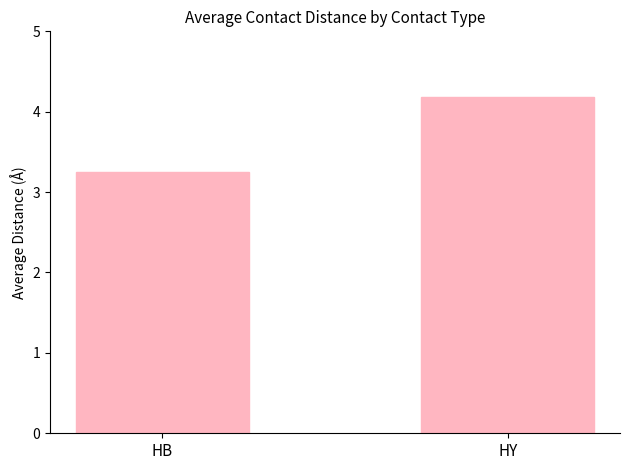

Which label corresponds to the smallest value in the chart?

HB